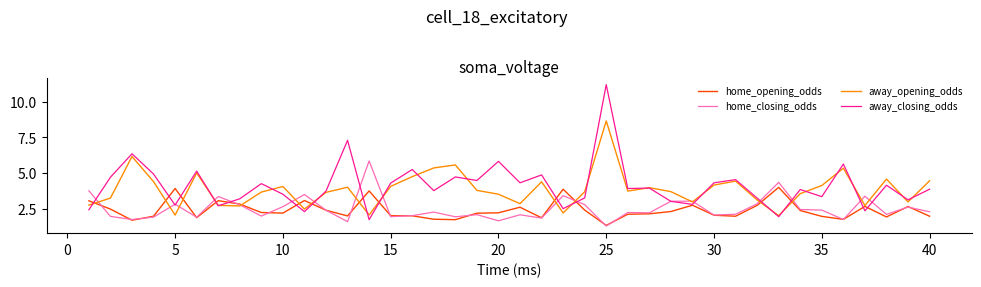

Which series ends up on top after the final intersection of away_opening_odds and home_closing_odds?

away_opening_odds